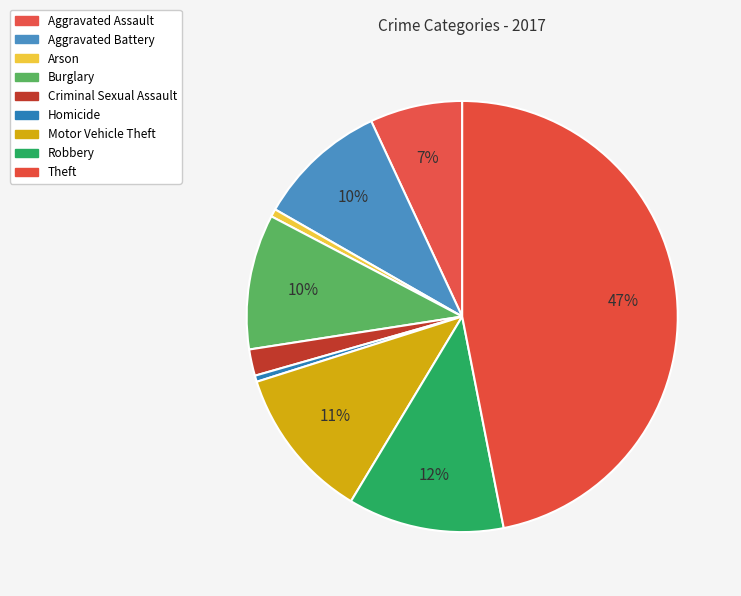

How many segments does this pie chart have?

9